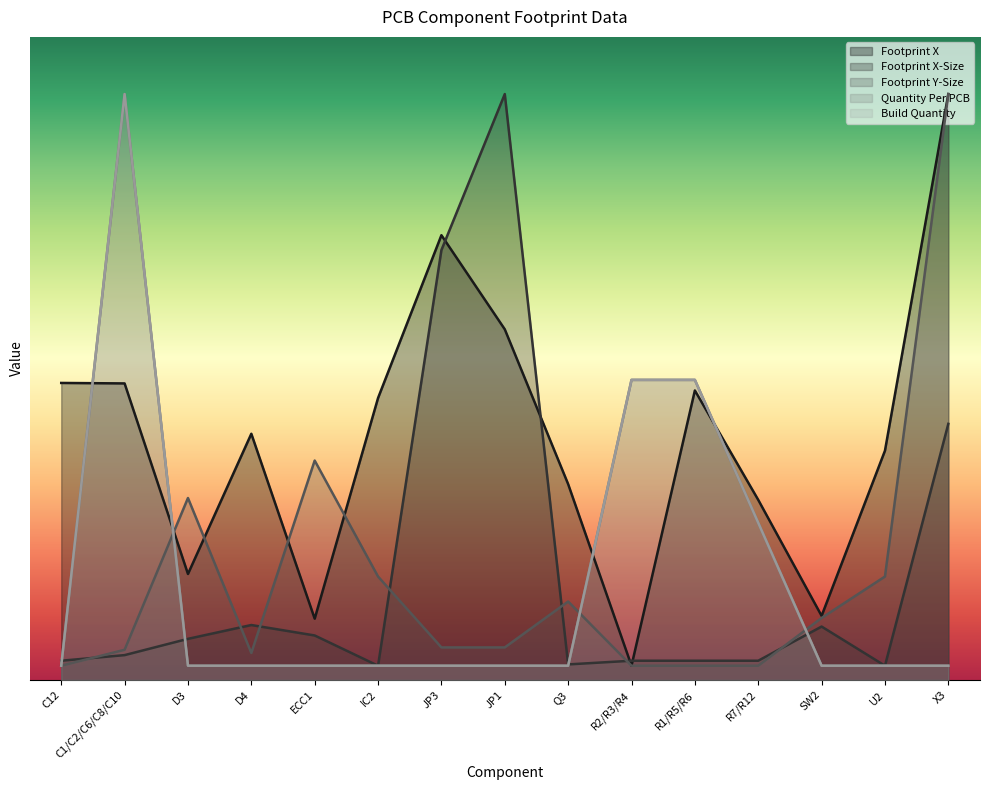

What is the average value of the Build Quantity series?

7.0